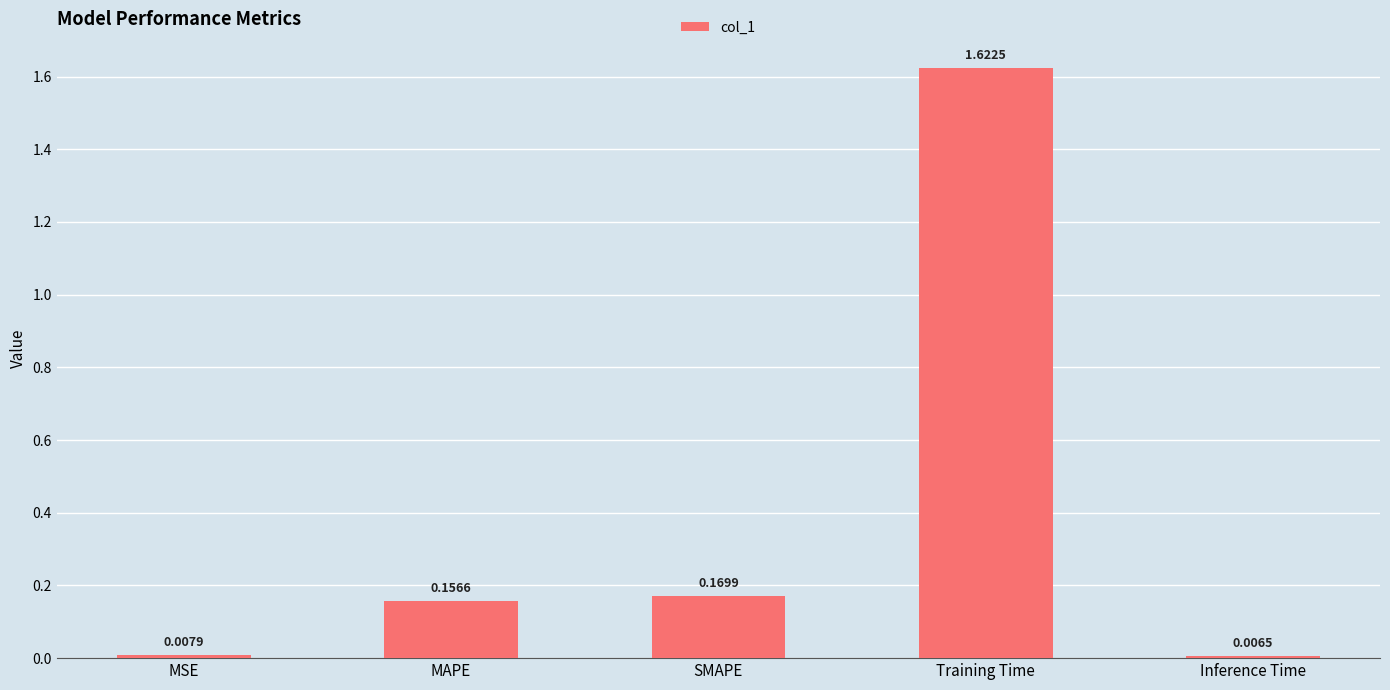

At which category does the chart reach its peak across all series?

Training Time